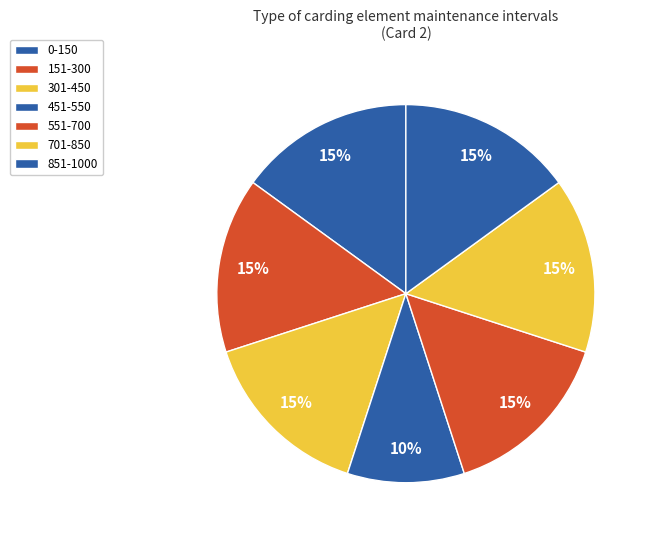

Which slice is the smallest?

451-550